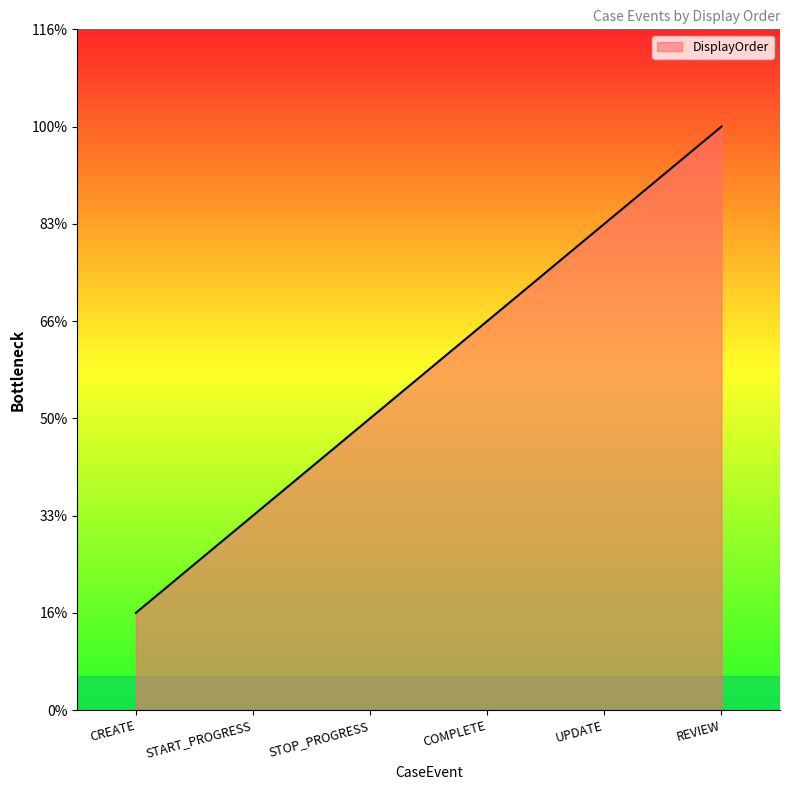

What is the minimum value shown in the chart?

1